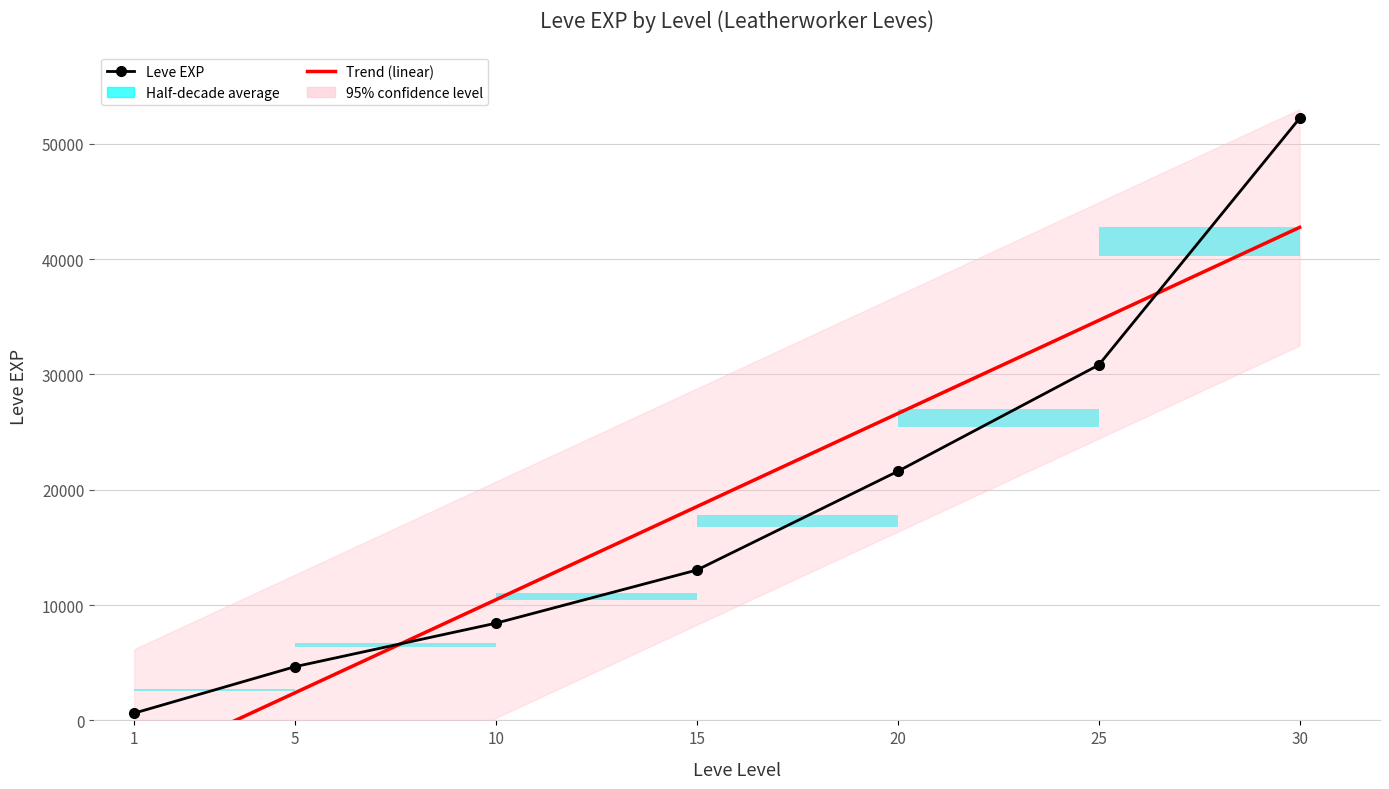

Reading left to right, transcribe all the data shown in this chart.

1=630	5=4660	10=8430	15=13040	20=21600	25=30820	30=52220